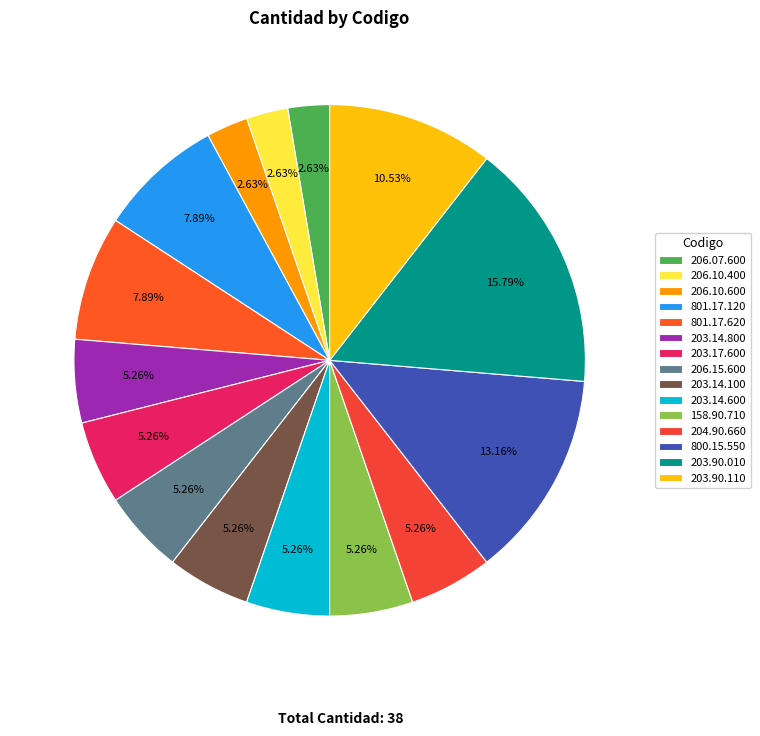

True or false: 800.15.550 accounts for 5% of the total.

False